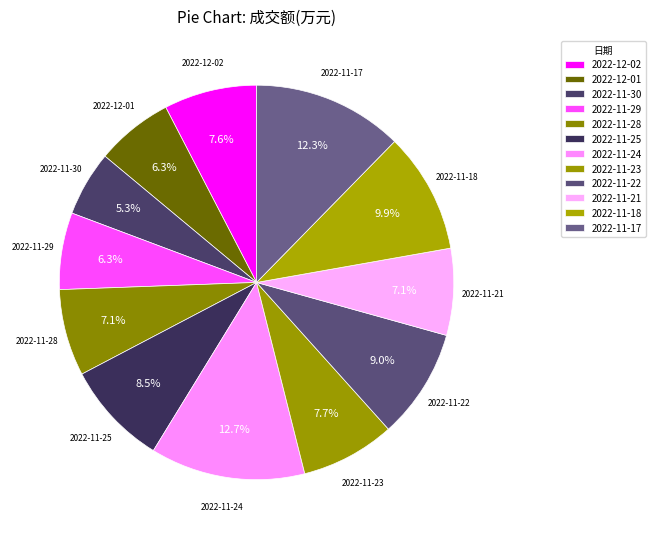

Which has a higher value, 2022-11-25 or 2022-11-24?

2022-11-24